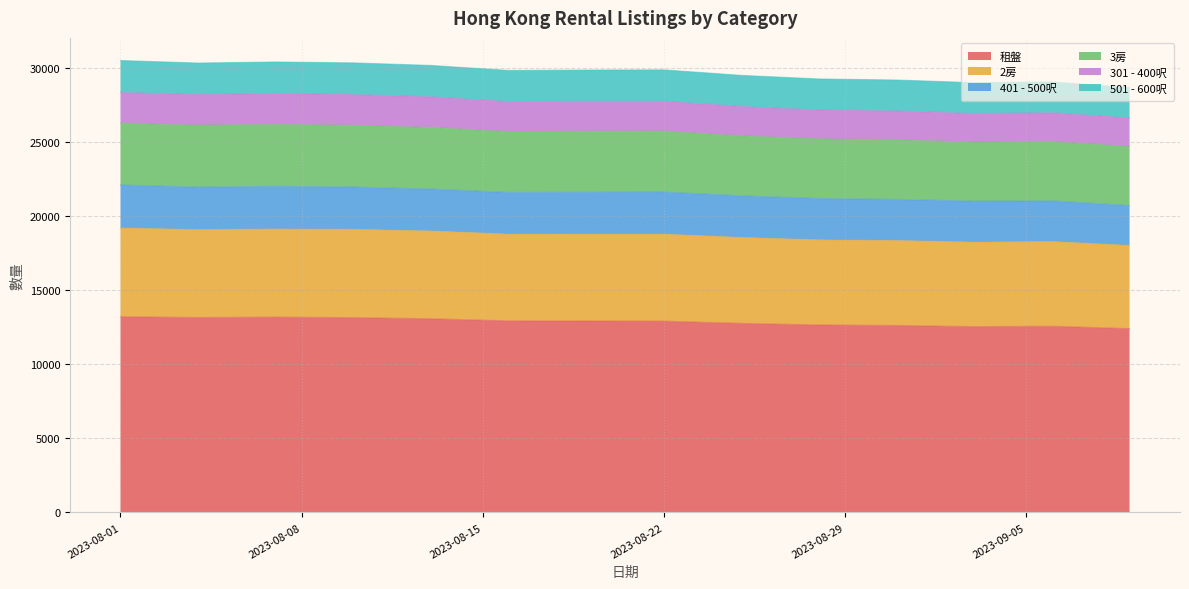

What is the highest value of the 租盤 series?

13200